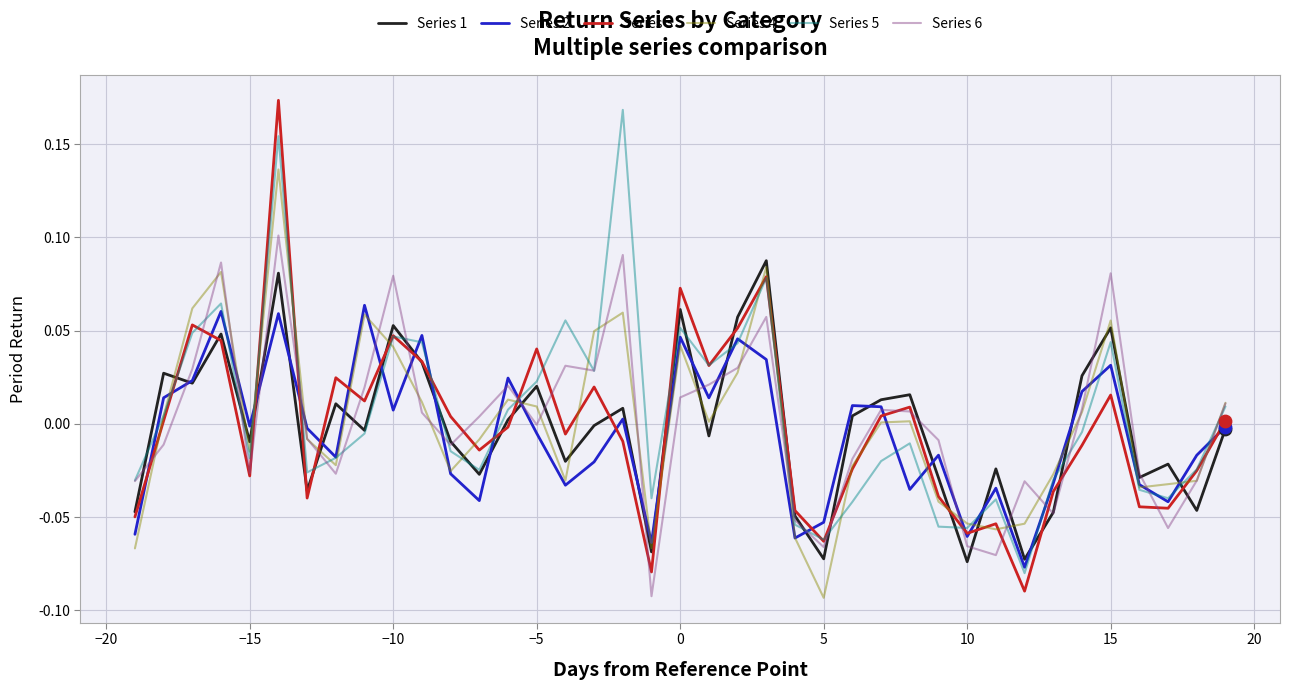

Which series has the largest range (max minus min)?

Series 3